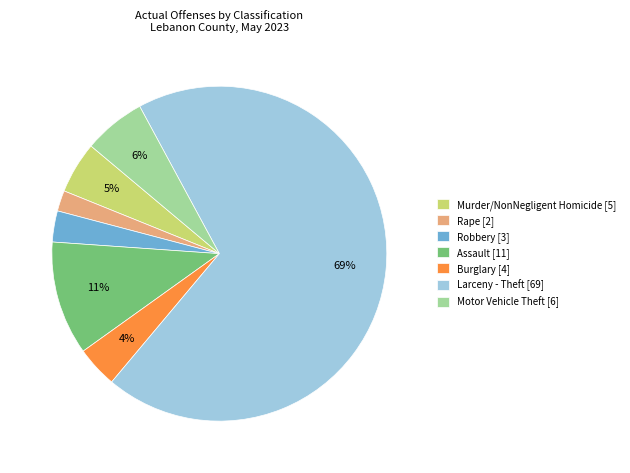

To the nearest percent, what portion does Assault represent?

11%